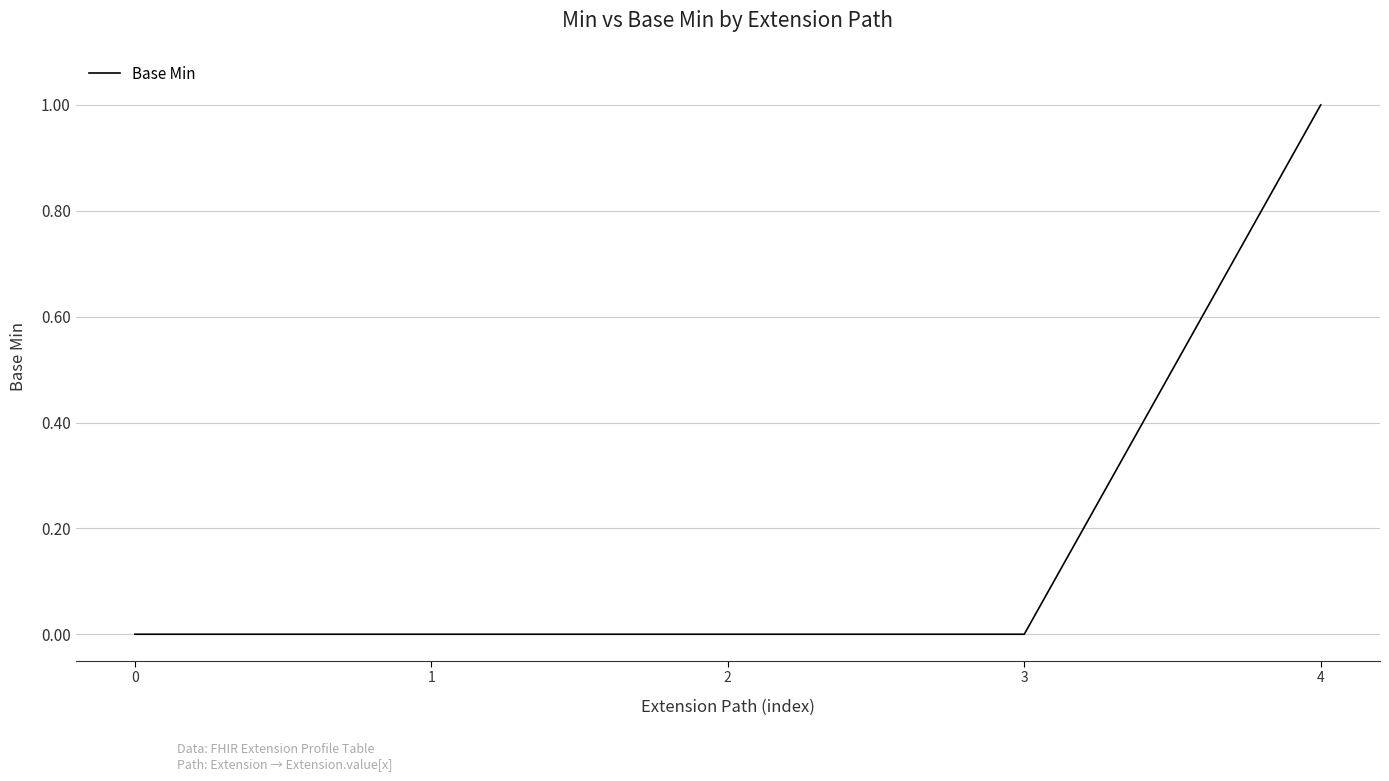

Count the values in the range 0 to 1.

5